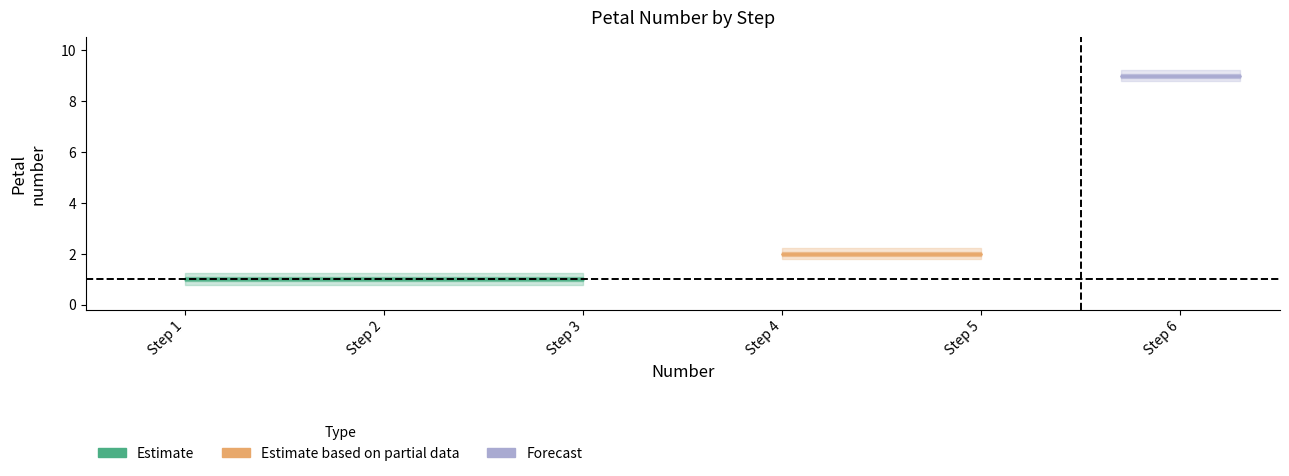

The chart shows a value of 1 at 3. True or false?

False